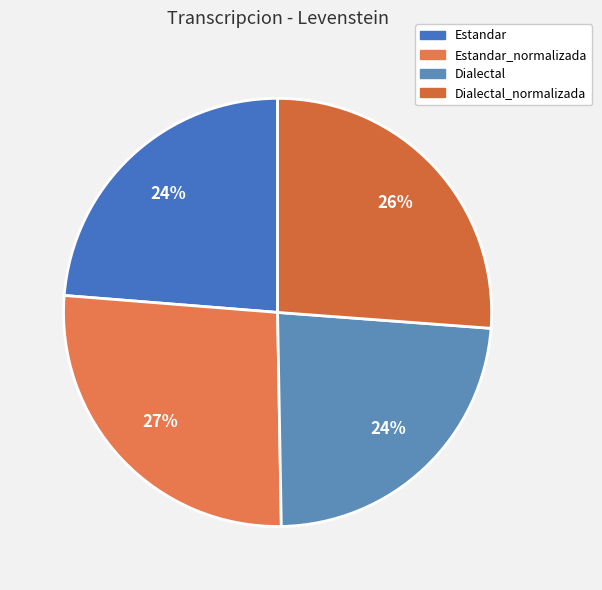

Does Dialectal_normalizada represent more than half of the total?

No